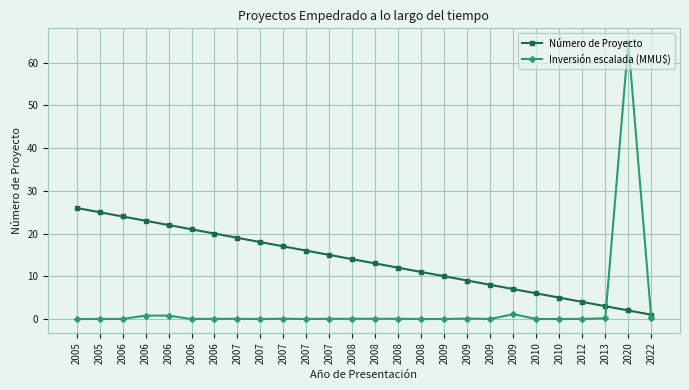

Reading left to right, transcribe all the data shown in this chart.

Número de Proyecto: 2005=26.0	2005=25.0	2006=24.0	2006=23.0	2006=22.0	2006=21.0	2006=20.0	2007=19.0	2007=18.0	2007=17.0	2007=16.0	2007=15.0	2008=14.0	2008=13.0	2008=12.0	2008=11.0	2009=10.0	2009=9.0	2009=8.0	2009=7.0	2010=6.0	2010=5.0	2012=4.0	2013=3.0	2020=2.0	2022=1.0
Inversión escalada (MMU$): 2005=0.0	2005=0.0	2006=0.0	2006=0.8	2006=0.8	2006=0.0	2006=0.0	2007=0.0	2007=0.0	2007=0.1	2007=0.0	2007=0.0	2008=0.1	2008=0.1	2008=0.1	2008=0.0	2009=0.0	2009=0.1	2009=0.0	2009=1.1	2010=0.0	2010=0.0	2012=0.0	2013=0.2	2020=64.8	2022=0.1